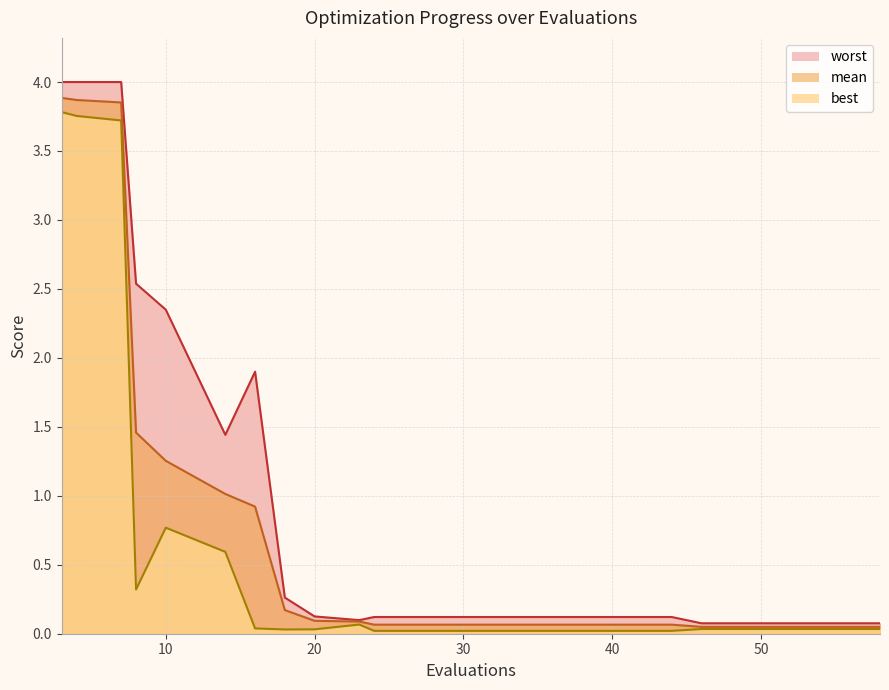

At which label does best reach its peak?

3